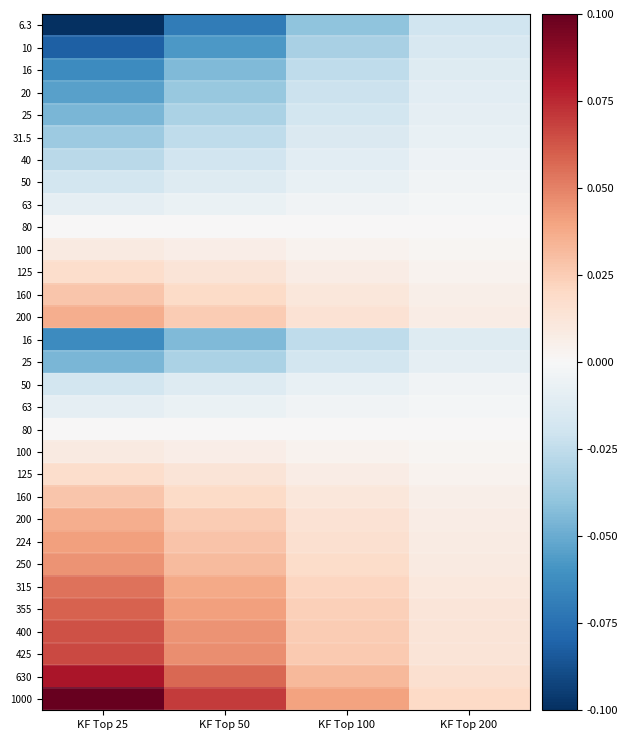

At how many categories does at least one series exceed 0?

4